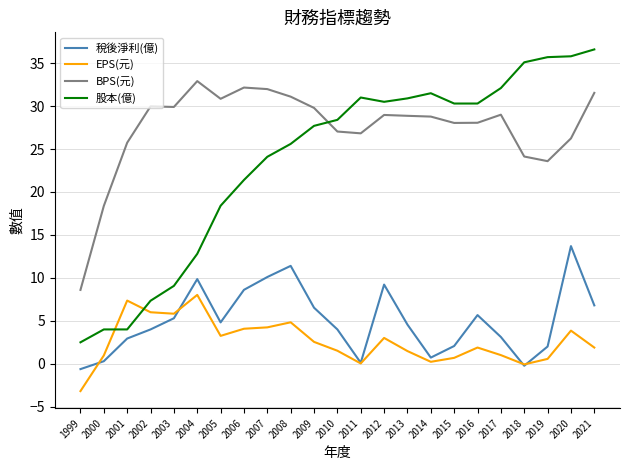

What is the average value of the 稅後淨利(億) series?

5.0